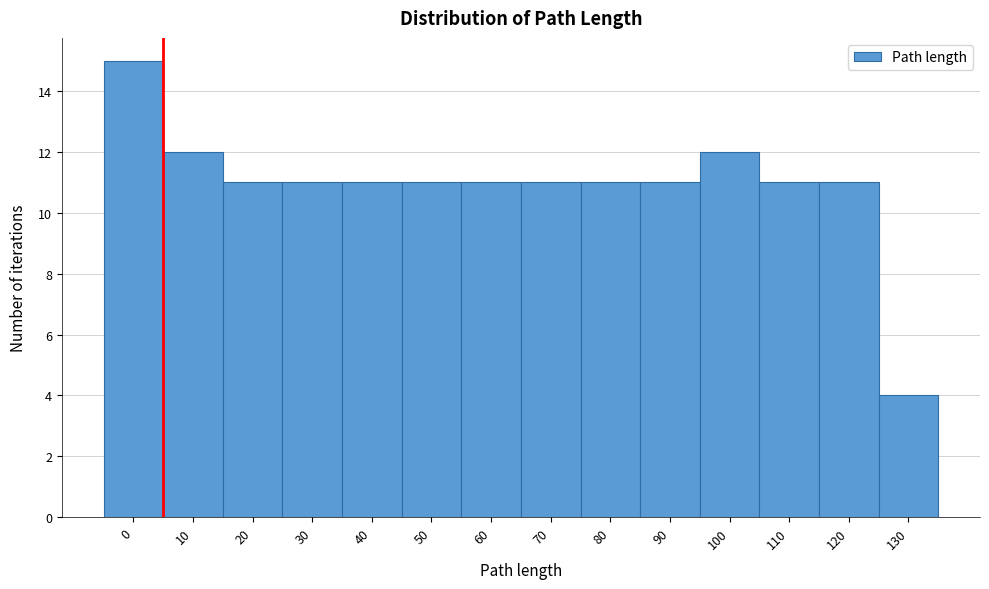

Reading left to right, transcribe all the data shown in this chart.

15	12	11	11	11	11	11	11	11	11	12	11	11	4